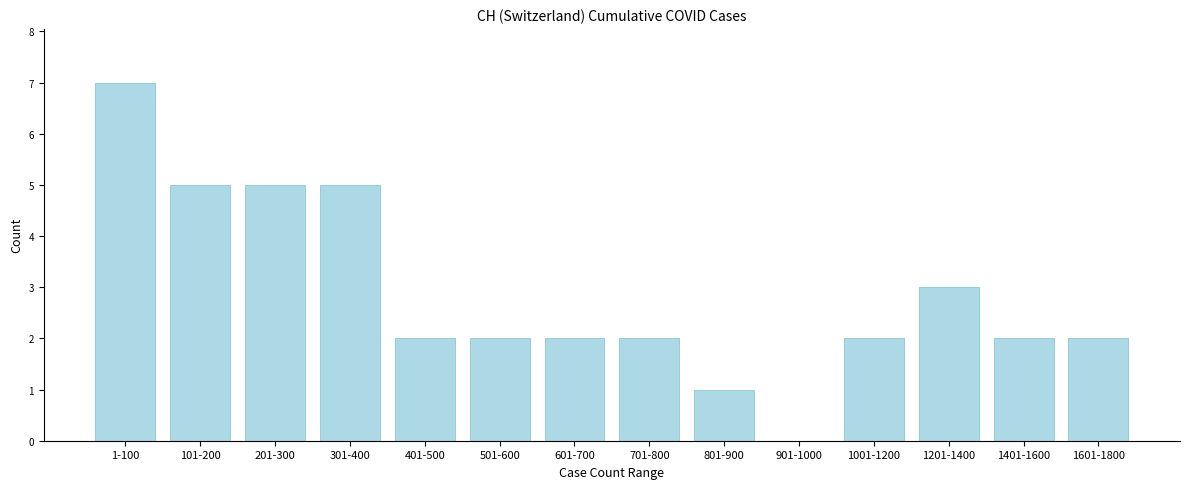

Reading right to left, what are all the values shown in this chart?

1601-1800=2	1401-1600=2	1201-1400=3	1001-1200=2	901-1000=0	801-900=1	701-800=2	601-700=2	501-600=2	401-500=2	301-400=5	201-300=5	101-200=5	1-100=7